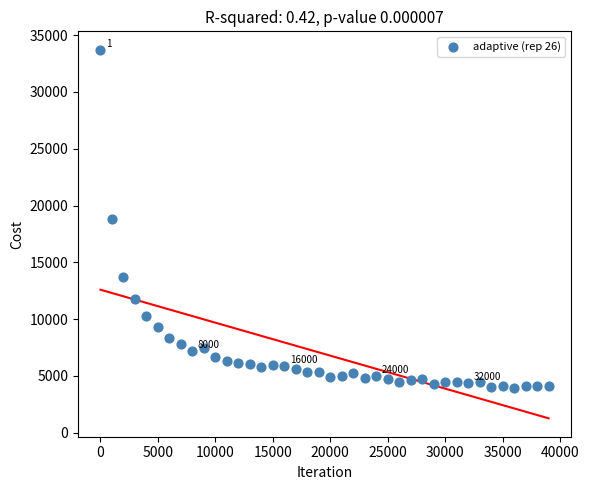

What is the range of Y values (max minus min)?

29752.2